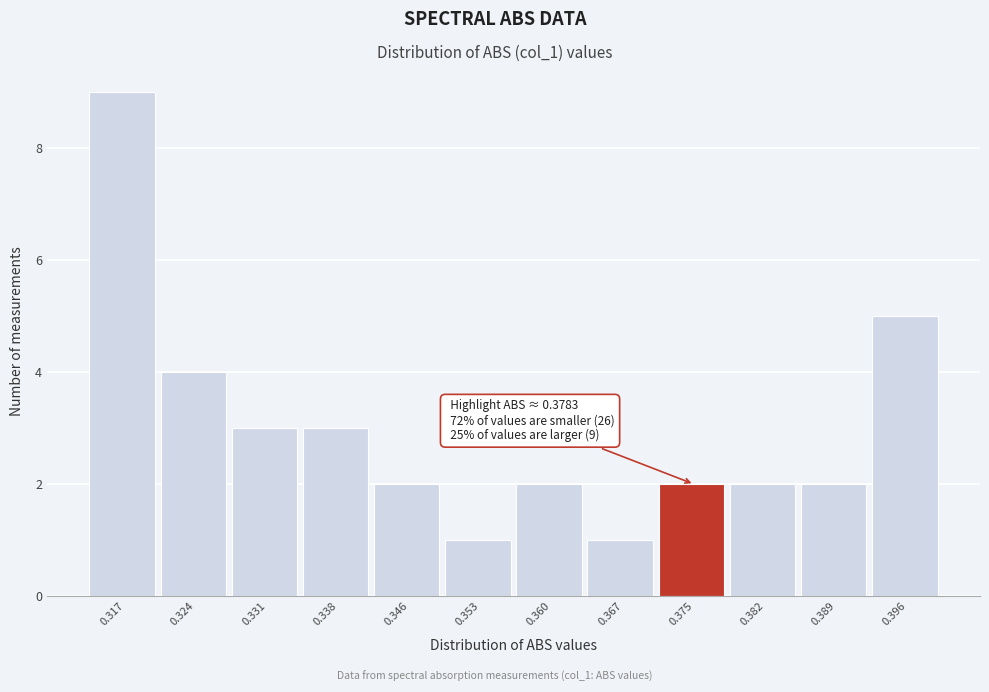

Reading left to right, extract all data points from this chart.

9	4	3	3	2	1	2	1	2	2	2	5